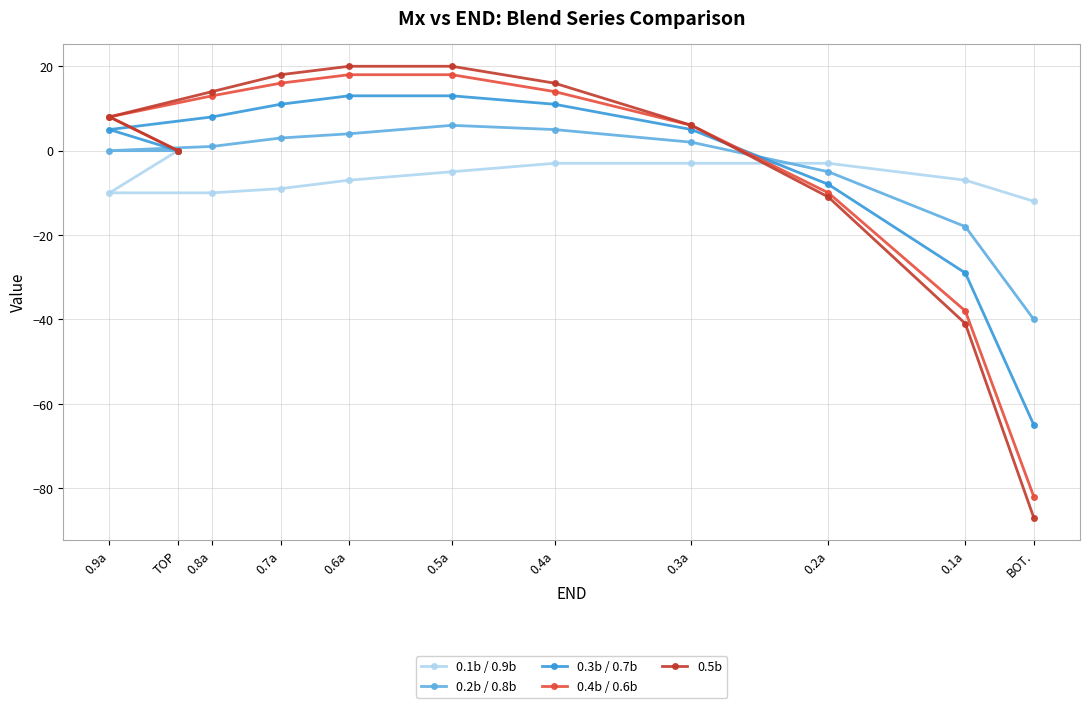

The value of 0.3b / 0.7b at BOT. is -65. True or false?

True